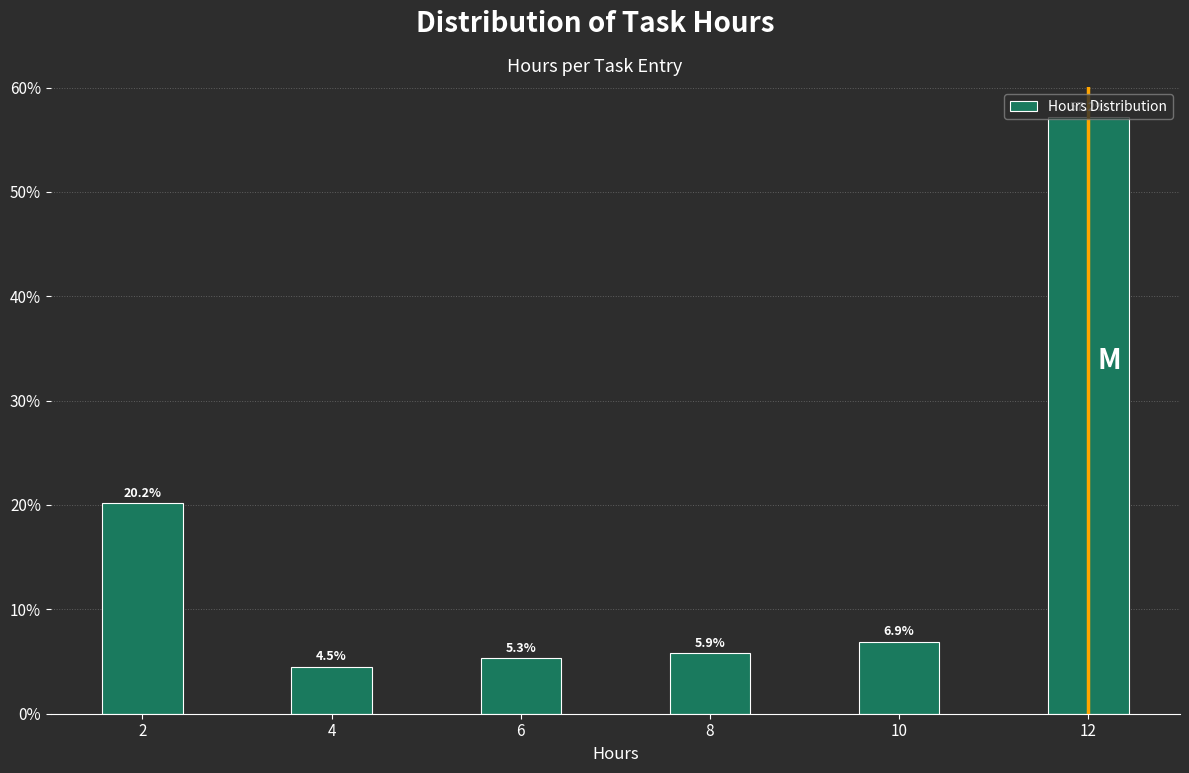

Read the value at 10.

6.9